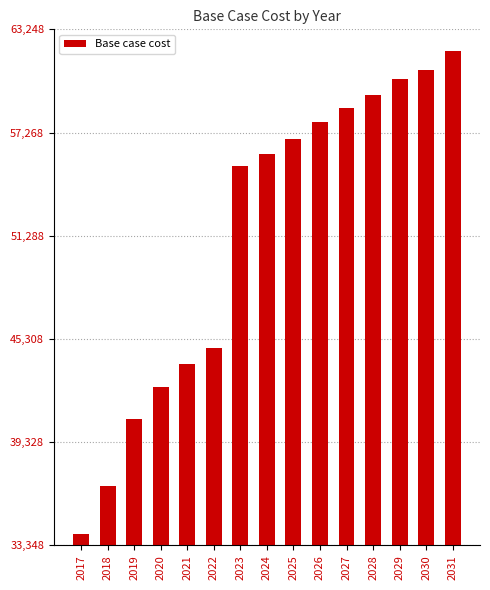

List the labels in order of value, largest first.

2031, 2030, 2029, 2028, 2027, 2026, 2025, 2024, 2023, 2022, 2021, 2020, 2019, 2018, 2017